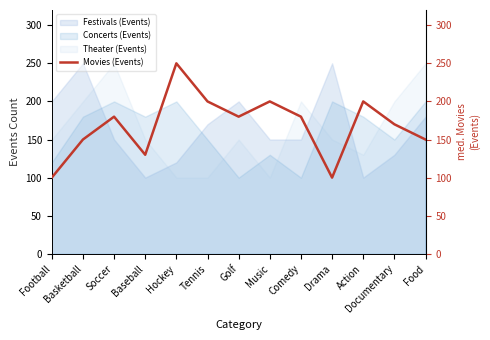

List the labels in order of value, smallest first.

Football, Drama, Baseball, Basketball, Food, Documentary, Soccer, Golf, Comedy, Tennis, Music, Action, Hockey